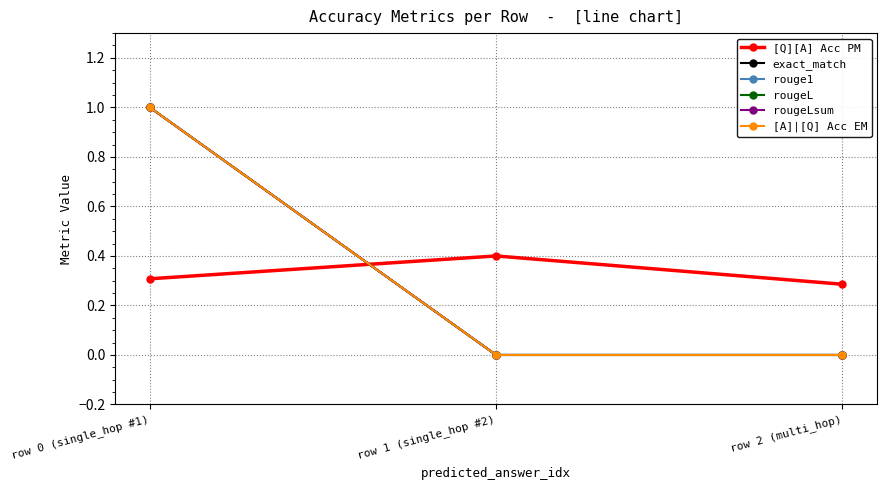

At how many categories does at least one series exceed 0?

3